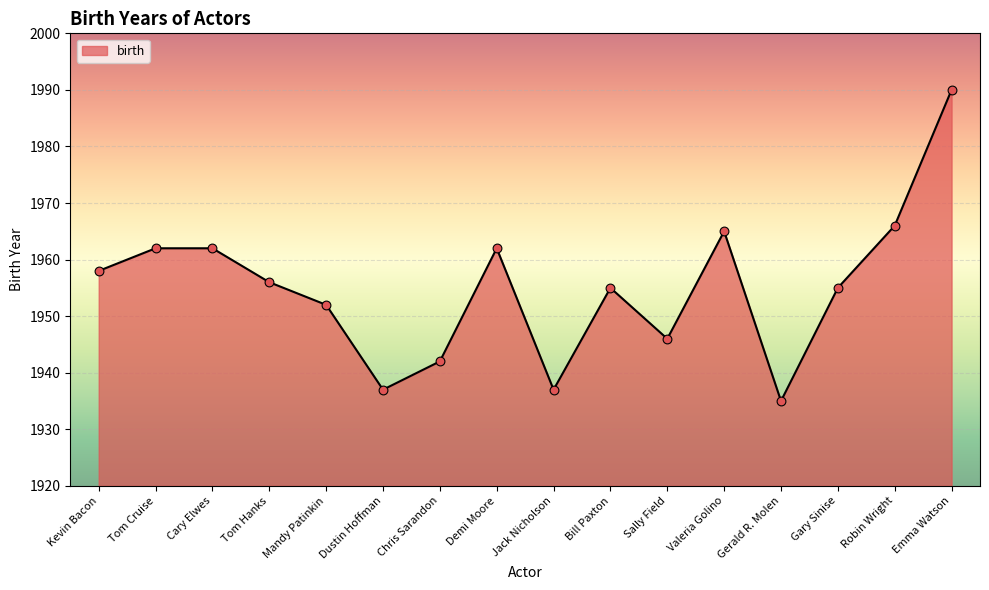

What is the change in value from Cary Elwes to Valeria Golino?

+3